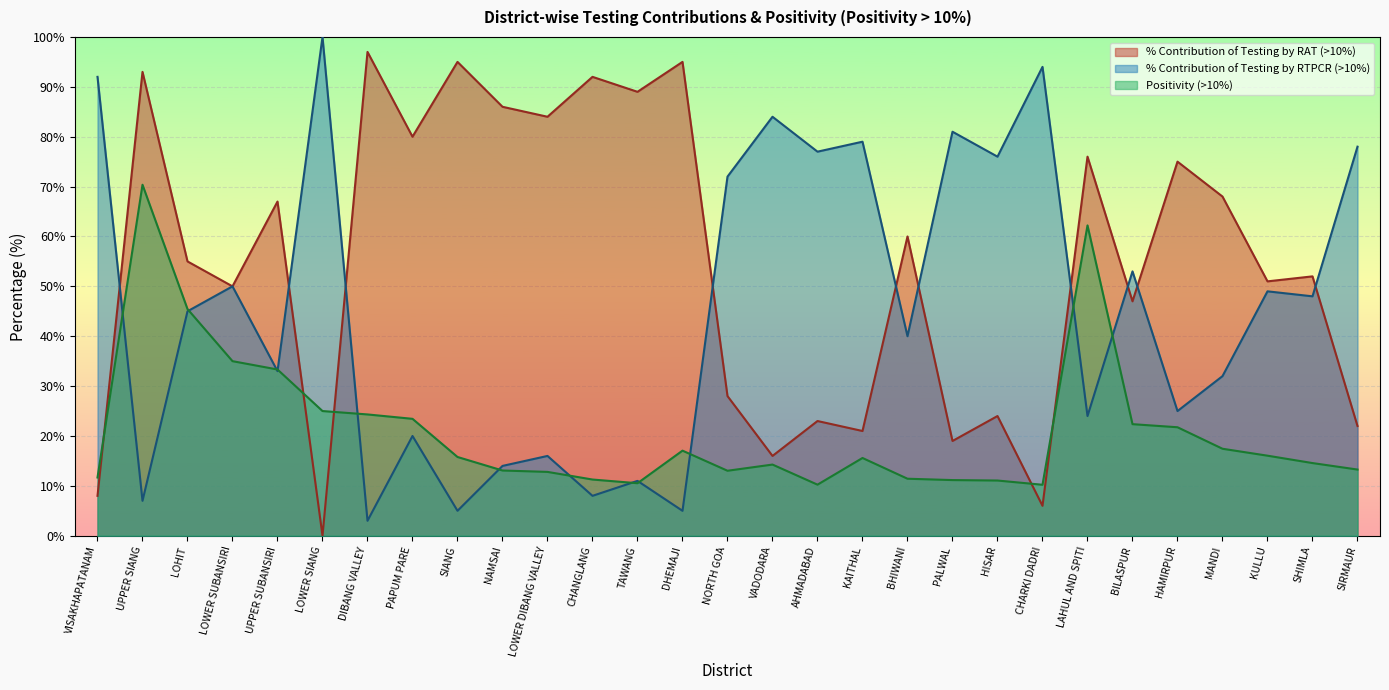

What is the difference between the second highest and second lowest values in the Positivity (>10%) series?

52.0